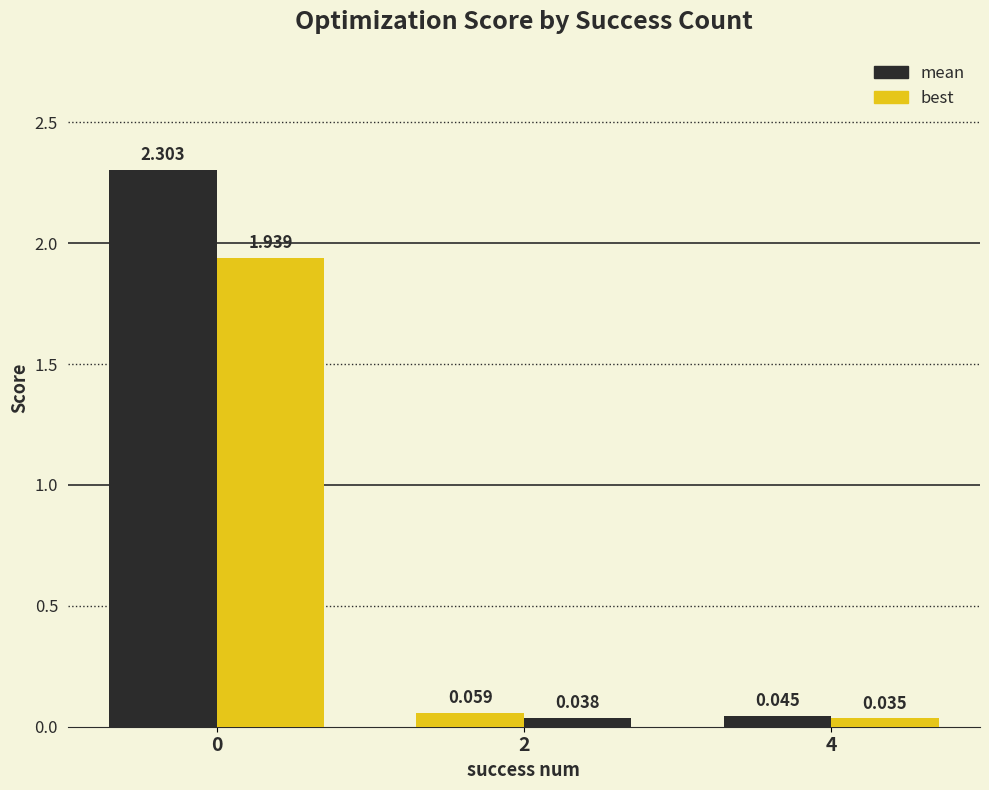

How many distinct data groups are displayed?

2